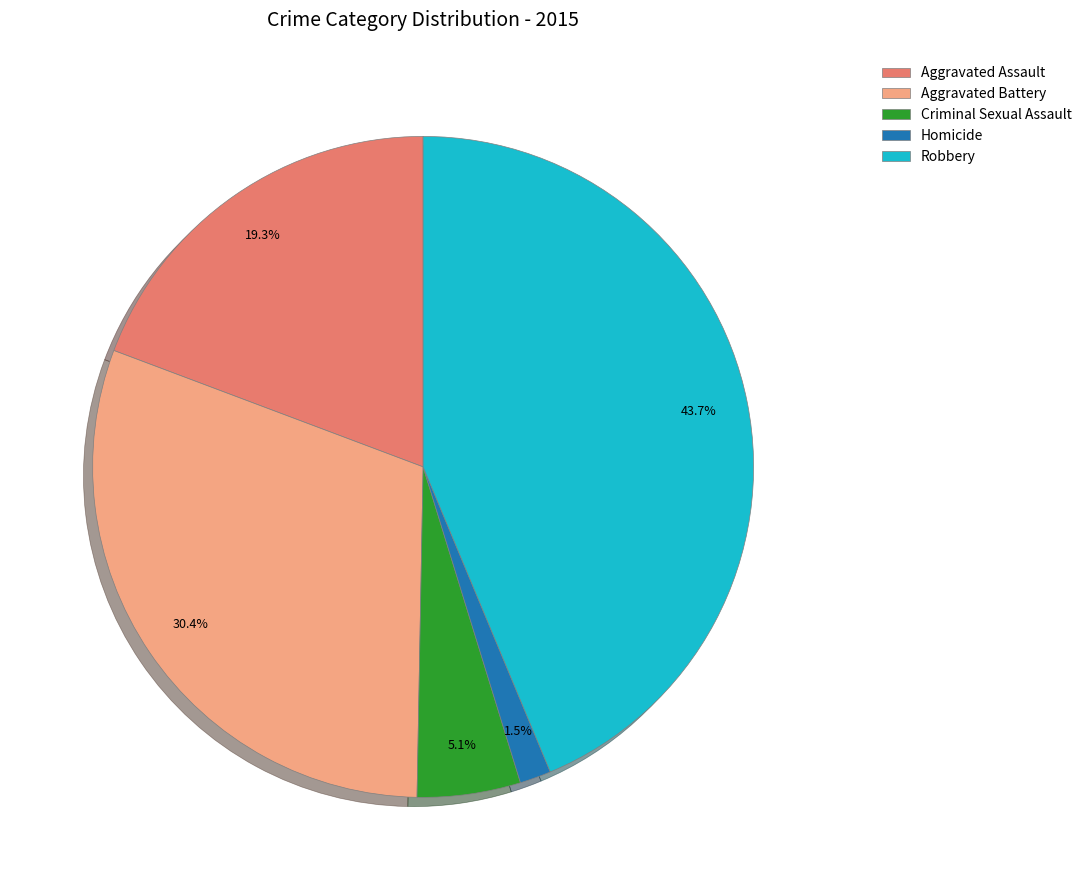

Between Robbery and Aggravated Battery, which is larger?

Robbery